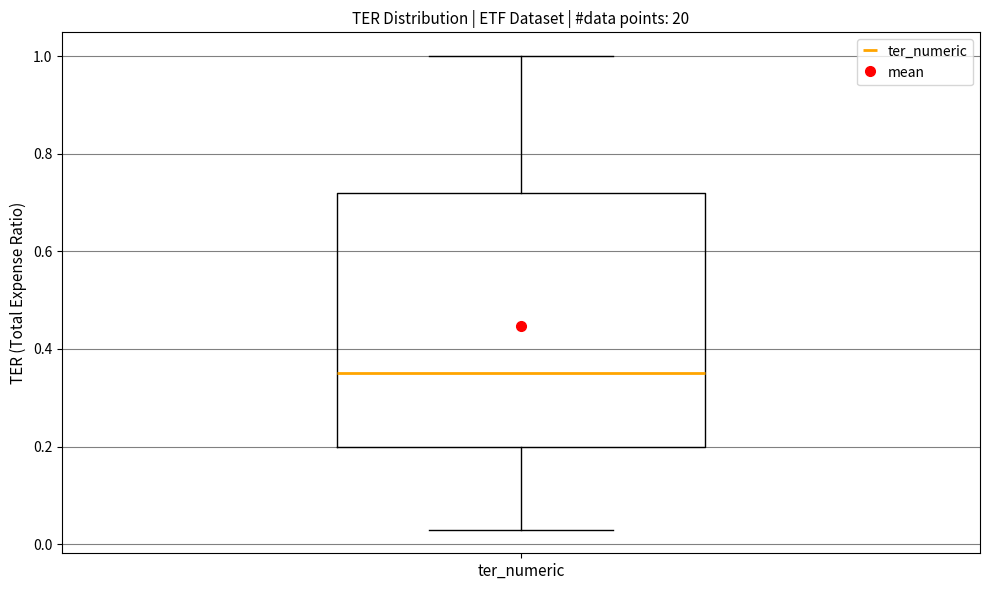

Where does the lower whisker of the box for ter_numeric end on the y-axis? The values are not printed on the chart, so give them approximately, as read against the axis.

0.04